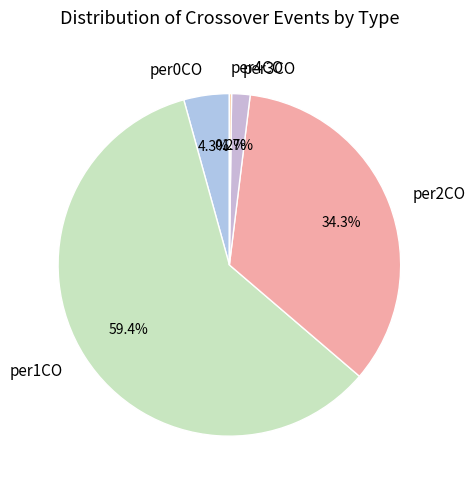

Is per2CO the majority of the pie?

No